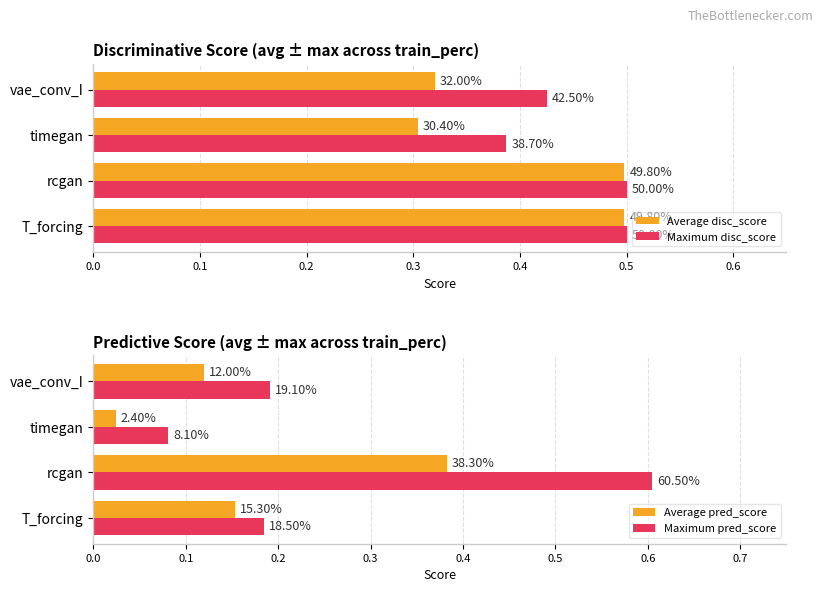

The value of Average disc_score at vae_conv_I is 0.5. True or false?

False